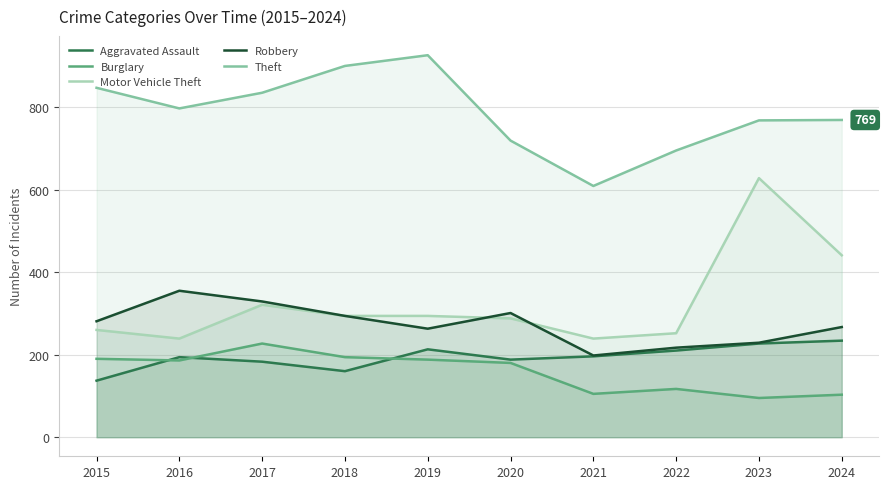

How many lines are shown in the chart?

5